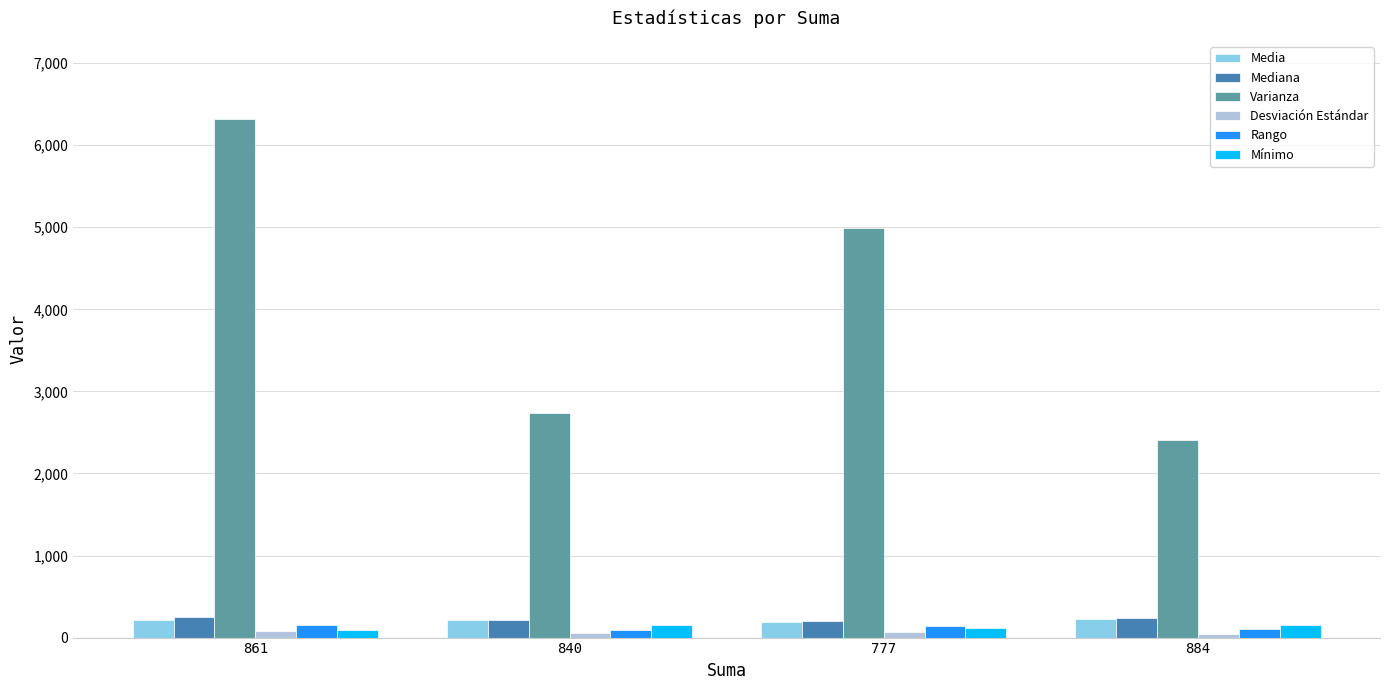

Which series has the largest total across all categories?

Varianza